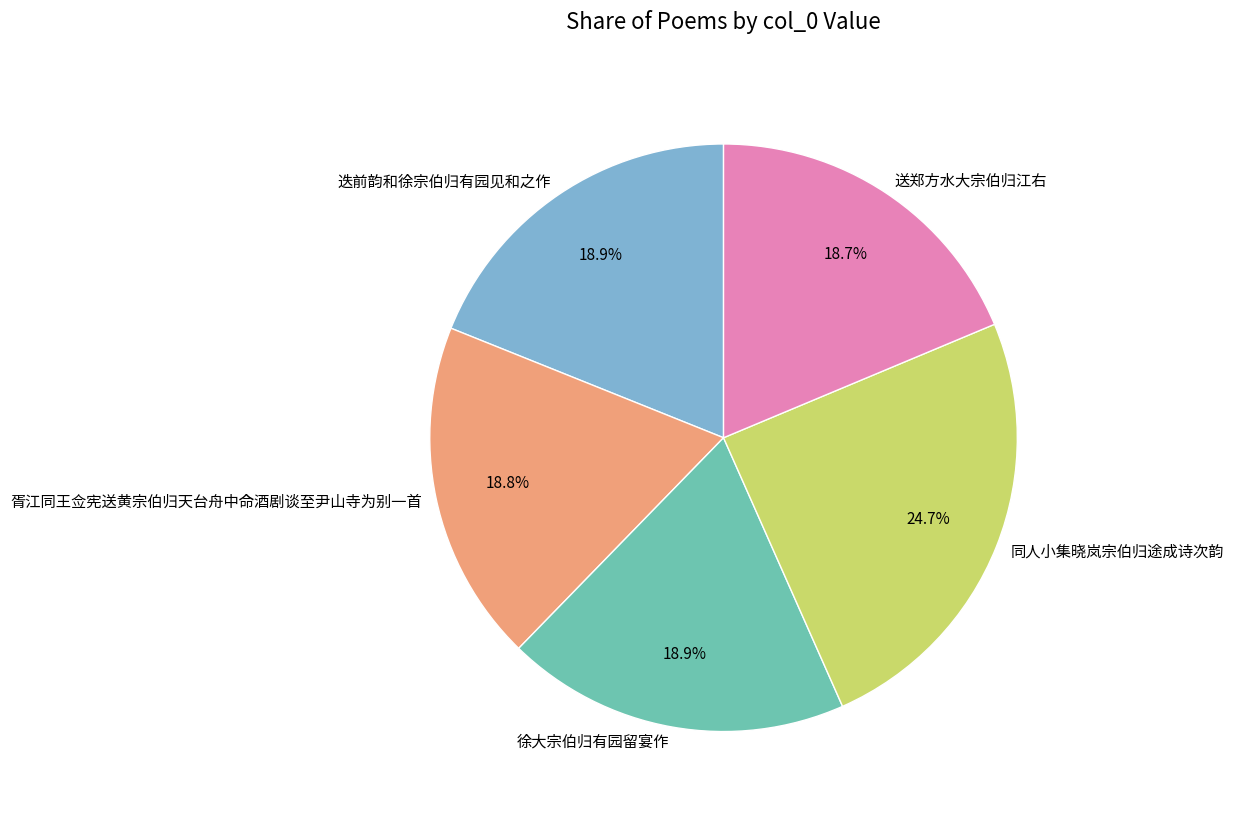

How many segments does this pie chart have?

5